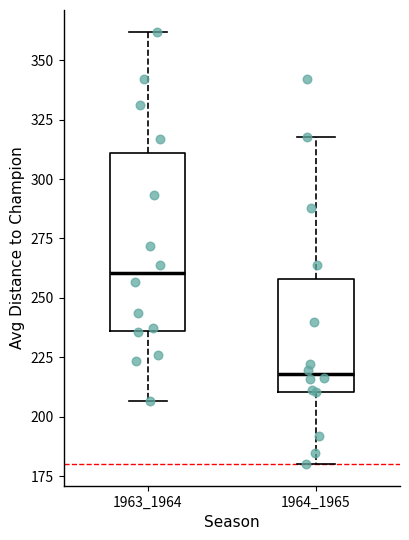

Which box has the lowest median line?

1964_1965